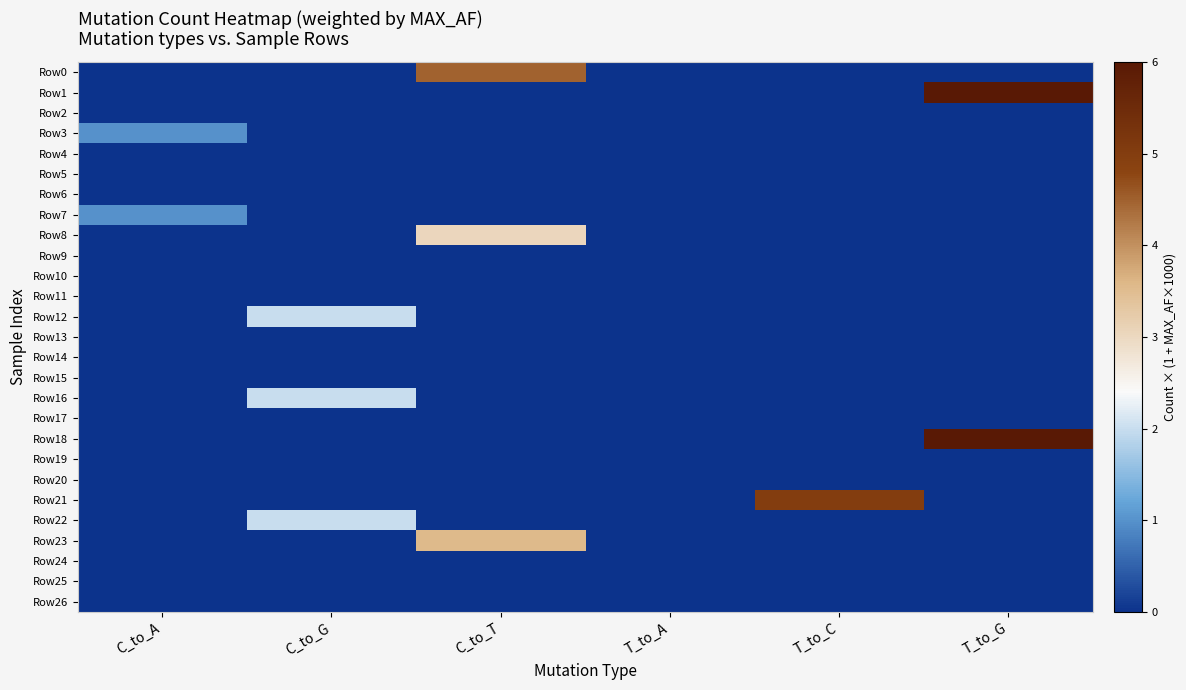

Which has a higher value, T_to_A or C_to_A?

T_to_A